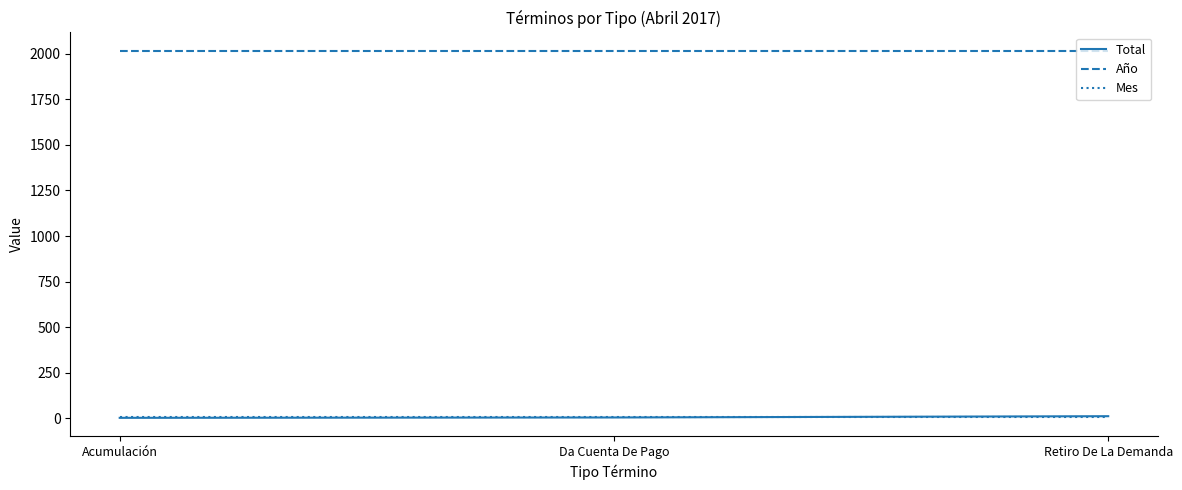

The value of Mes at Acumulación is 4. True or false?

True